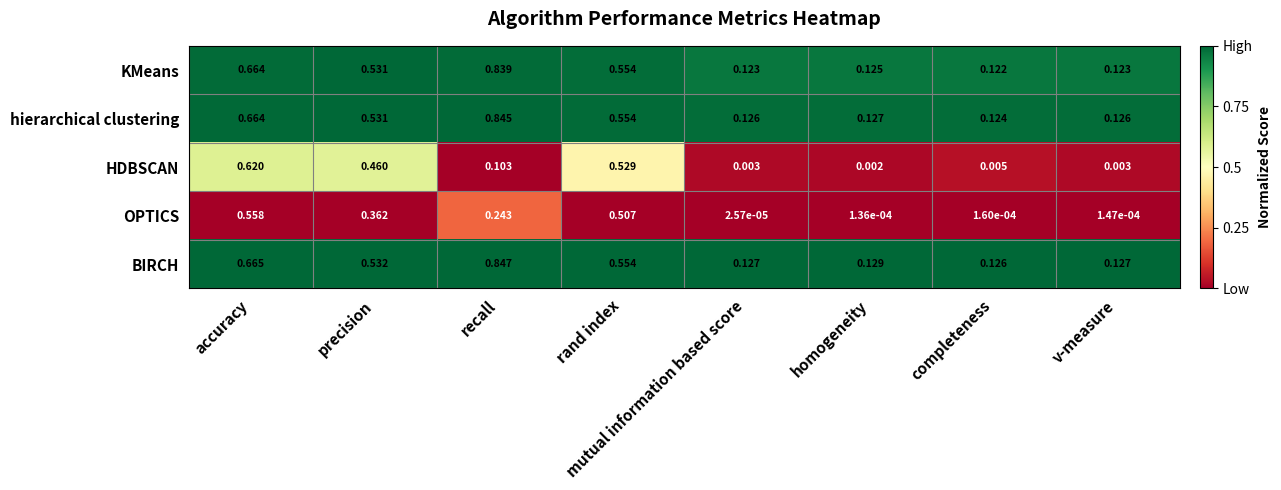

At which category does the chart reach its minimum across all series?

mutual information based score